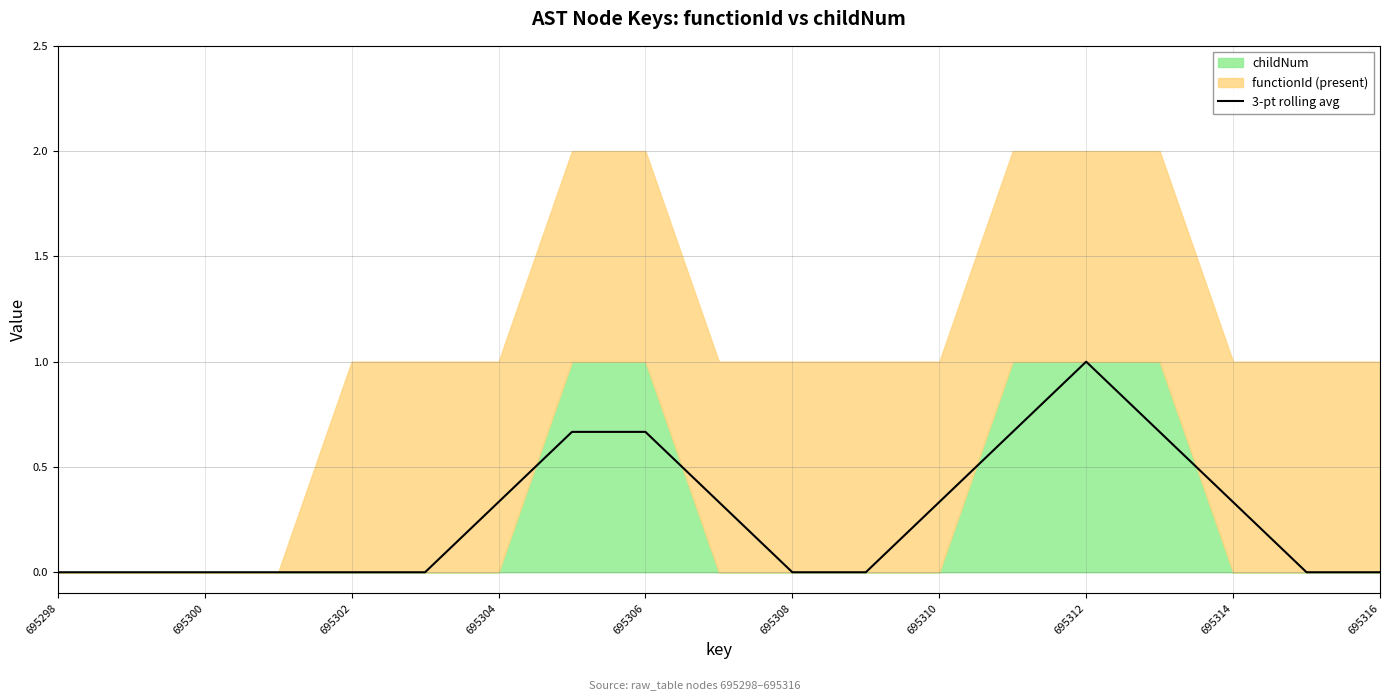

The value at 695300 is 0.0. True or false?

True